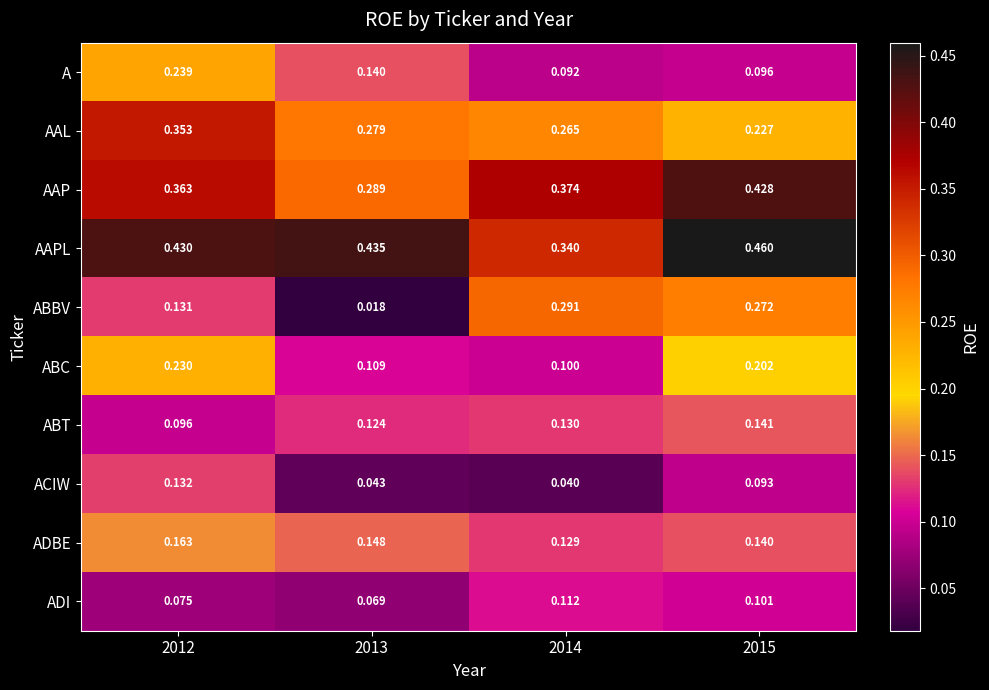

Is the value of ABT at 2012 greater than the value of ABC at 2012?

No